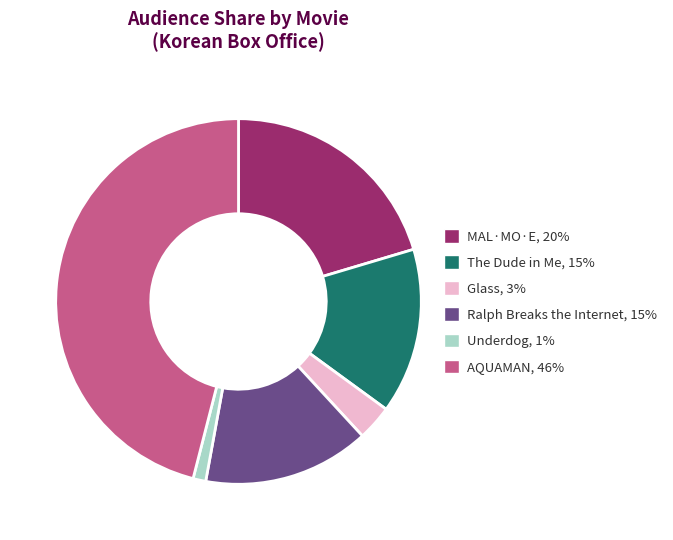

Is there a majority slice in this chart?

No